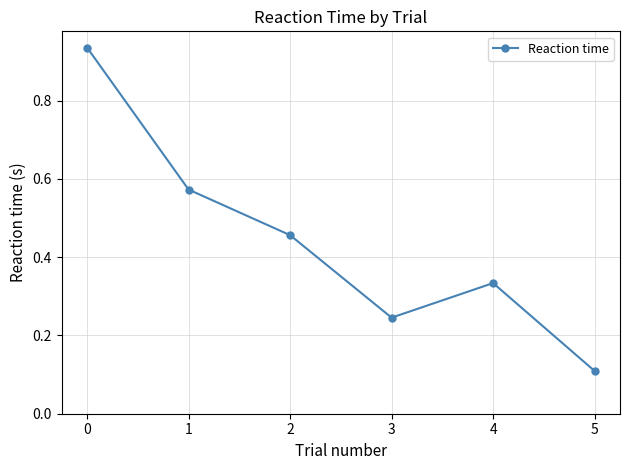

At which category does the data reach its first local valley?

3